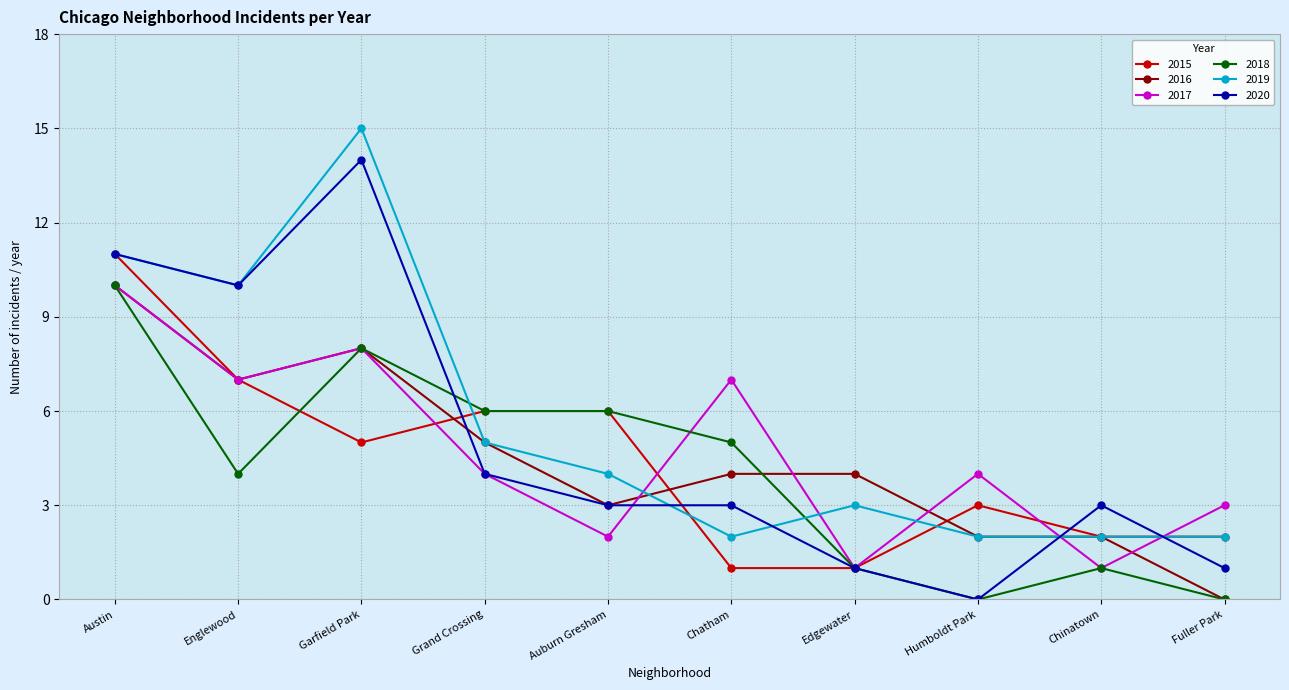

At which category is the sum across all series the highest?

Austin